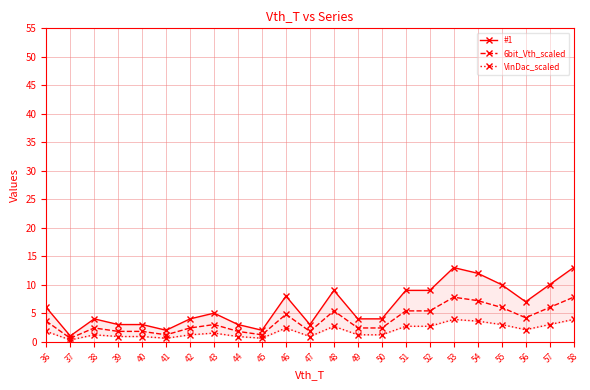

Rank the series by their maximum value, from lowest to highest.

VinDac_scaled, 6bit_Vth_scaled, #1